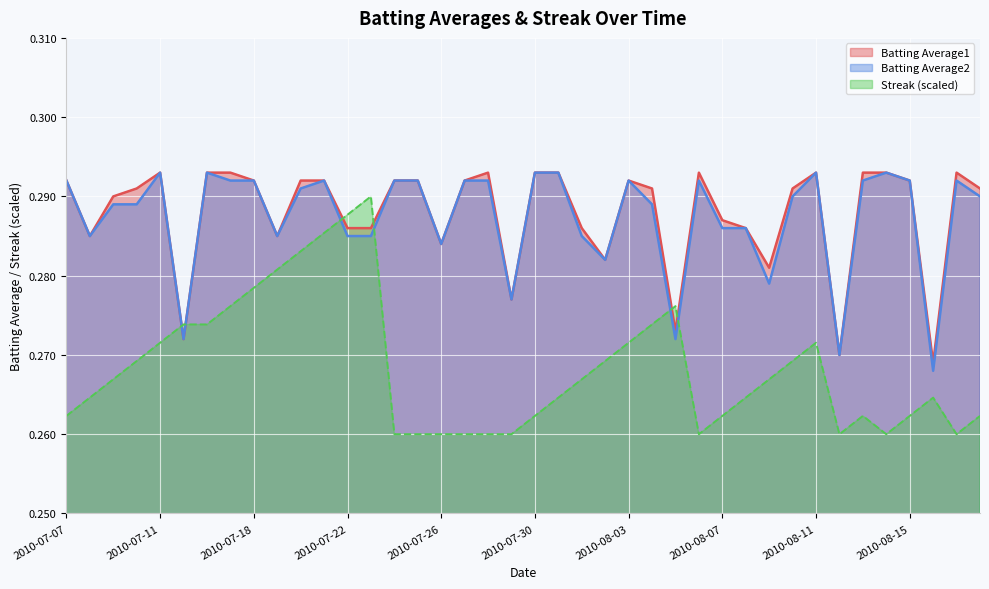

Reading right to left, transcribe all the data shown in this chart.

Batting Average1: 0.3	0.3	0.3	0.3	0.3	0.3	0.3	0.3	0.3	0.3	0.3	0.3	0.3	0.3	0.3	0.3	0.3	0.3	0.3	0.3	0.3	0.3	0.3	0.3	0.3	0.3	0.3	0.3	0.3	0.3	0.3	0.3	0.3	0.3	0.3	0.3	0.3	0.3	0.3	0.3
Batting Average2: 0.3	0.3	0.3	0.3	0.3	0.3	0.3	0.3	0.3	0.3	0.3	0.3	0.3	0.3	0.3	0.3	0.3	0.3	0.3	0.3	0.3	0.3	0.3	0.3	0.3	0.3	0.3	0.3	0.3	0.3	0.3	0.3	0.3	0.3	0.3	0.3	0.3	0.3	0.3	0.3
Streak: 0.3	0.3	0.3	0.3	0.3	0.3	0.3	0.3	0.3	0.3	0.3	0.3	0.3	0.3	0.3	0.3	0.3	0.3	0.3	0.3	0.3	0.3	0.3	0.3	0.3	0.3	0.3	0.3	0.3	0.3	0.3	0.3	0.3	0.3	0.3	0.3	0.3	0.3	0.3	0.3